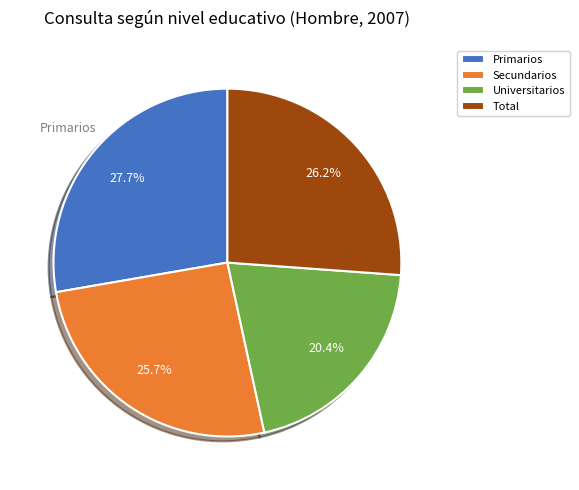

Do Primarios and Secundarios together represent more than half of the pie?

Yes